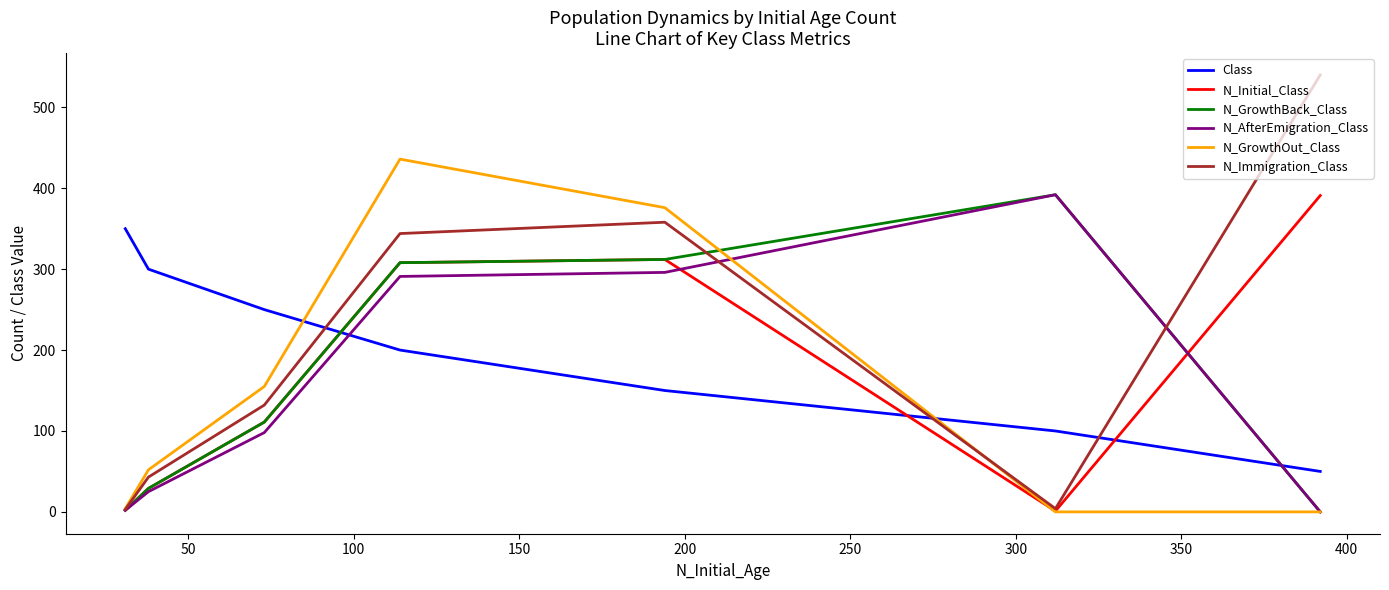

Is this an area chart (filled region under the line)?

No